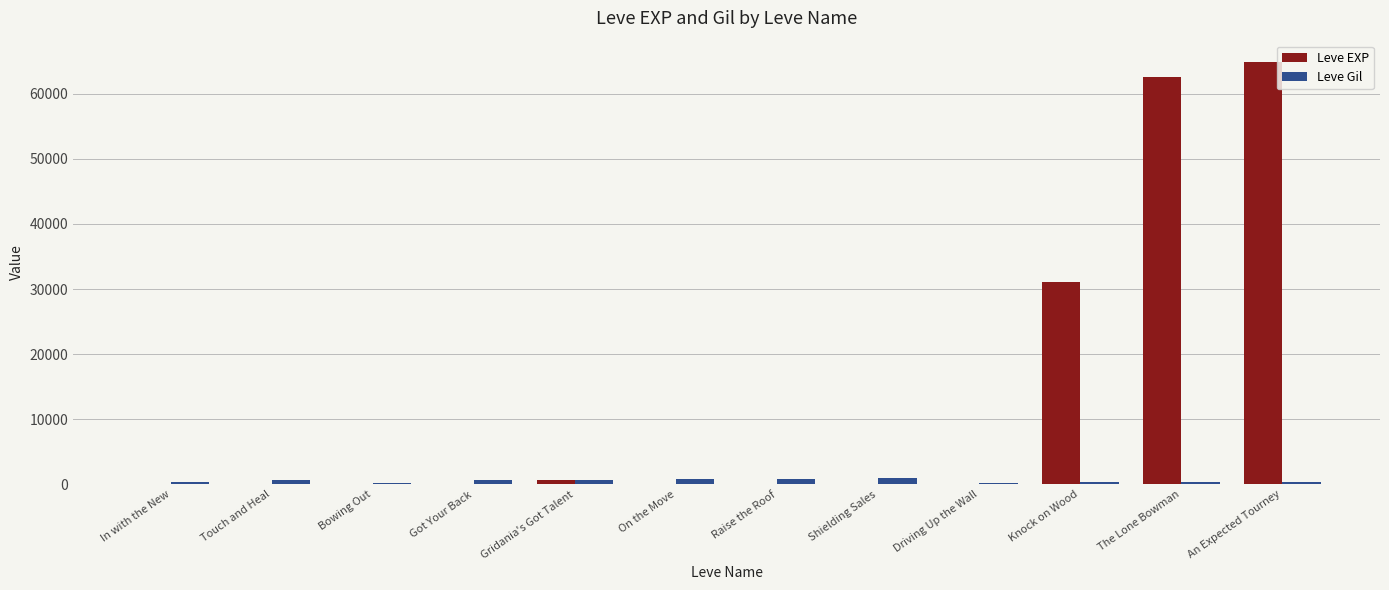

The Leve Gil series shows 428 at The Lone Bowman. True or false?

True